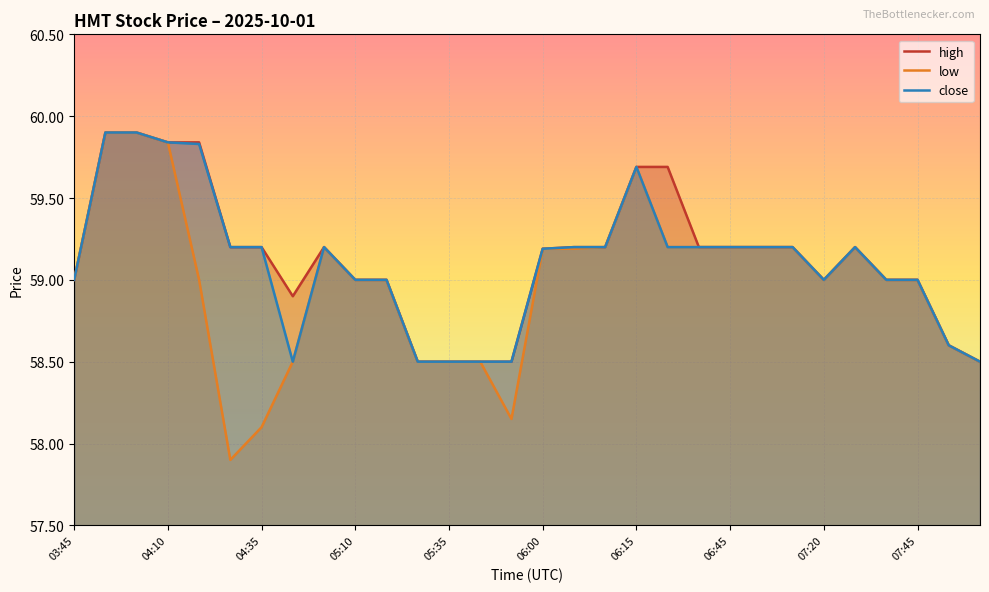

The low series shows 58.5 at 05:35. True or false?

True